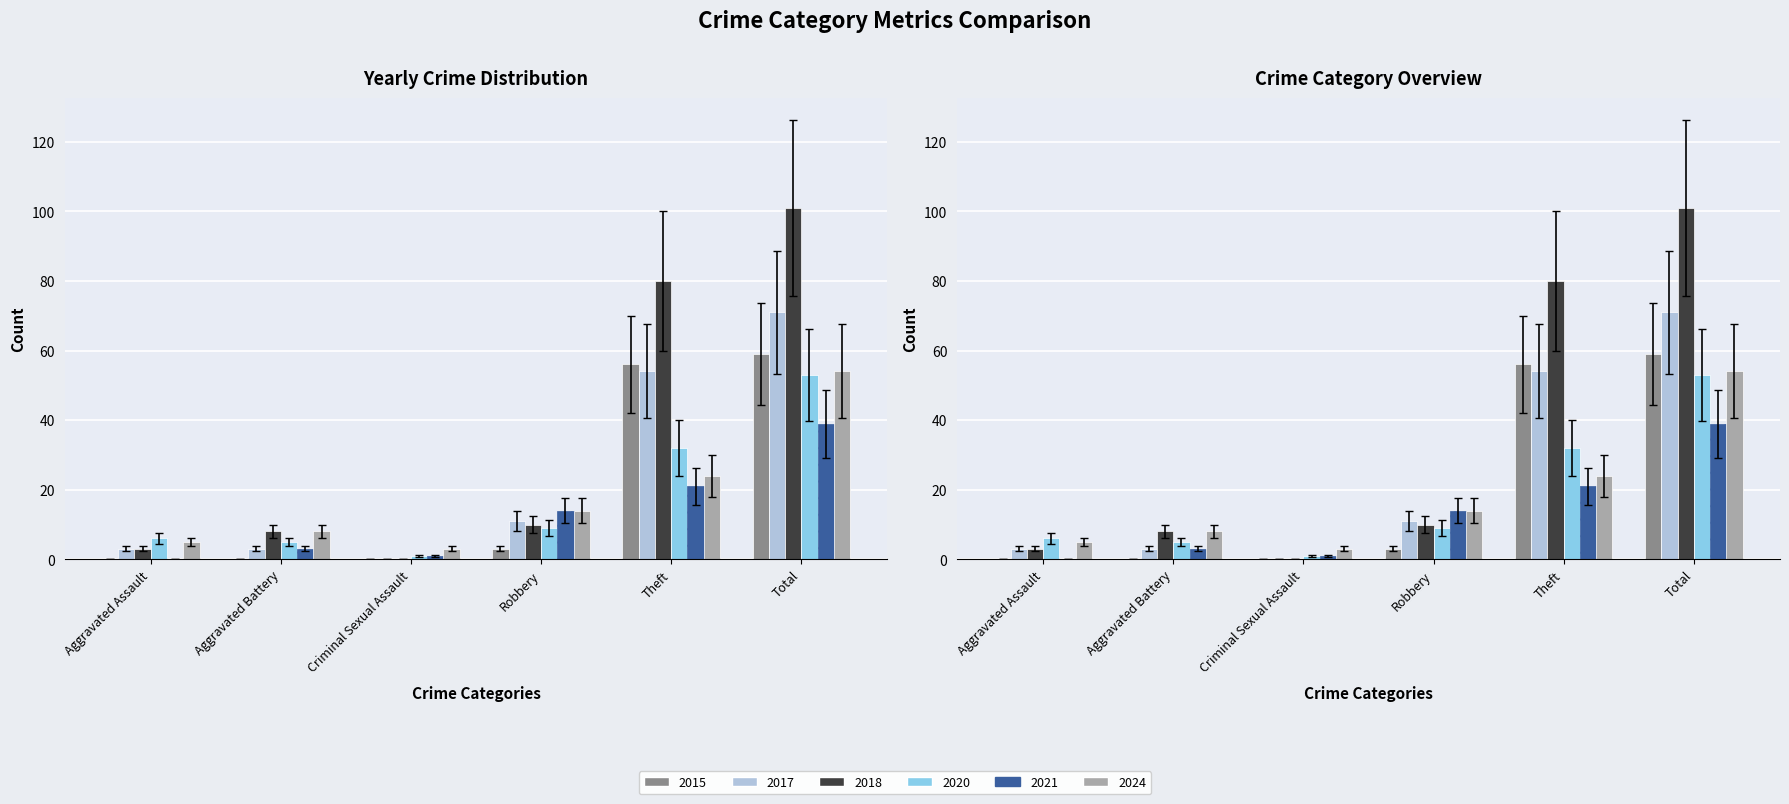

How many values in the 2018 series are below 10?

3